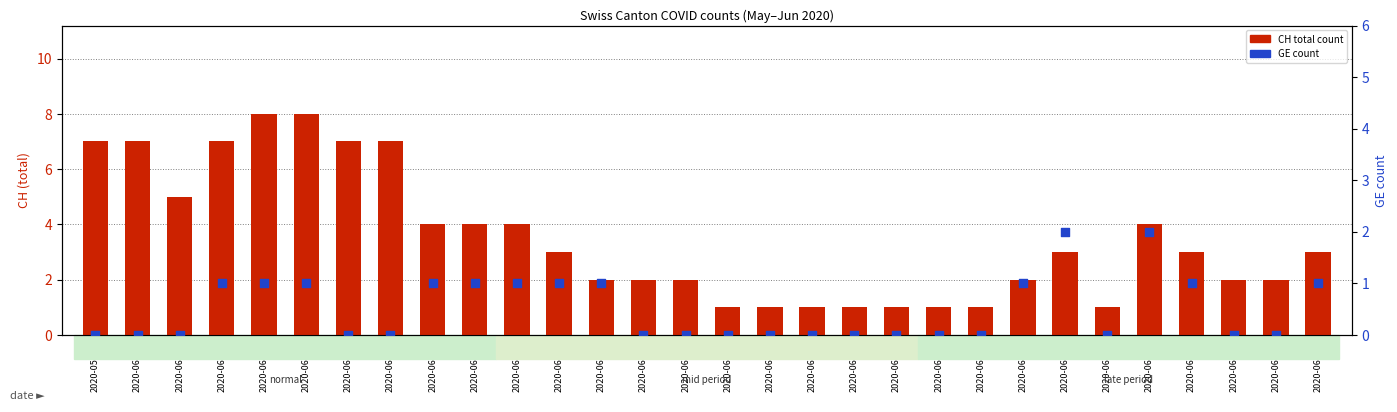

Which series has the largest total across all categories?

CH total